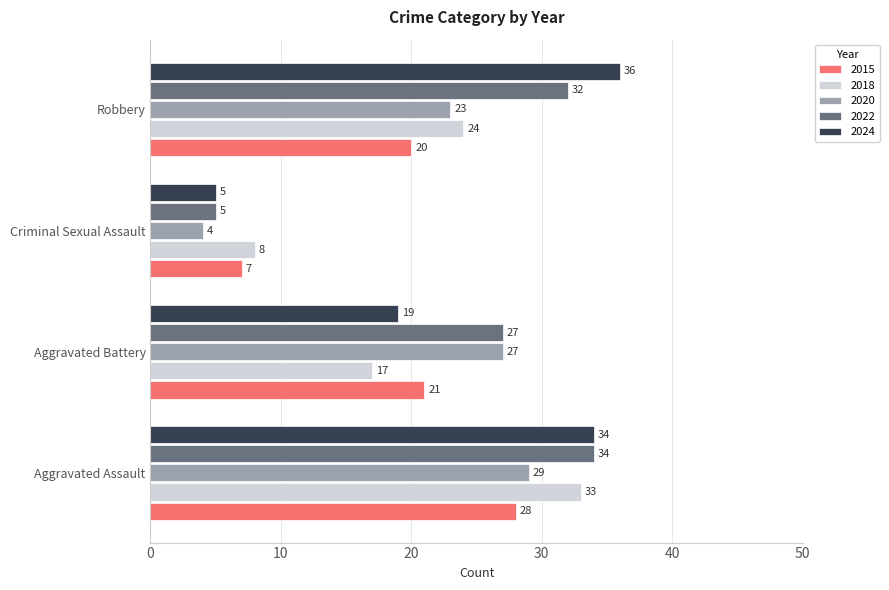

At which category is the sum across all series the highest?

Aggravated Assault